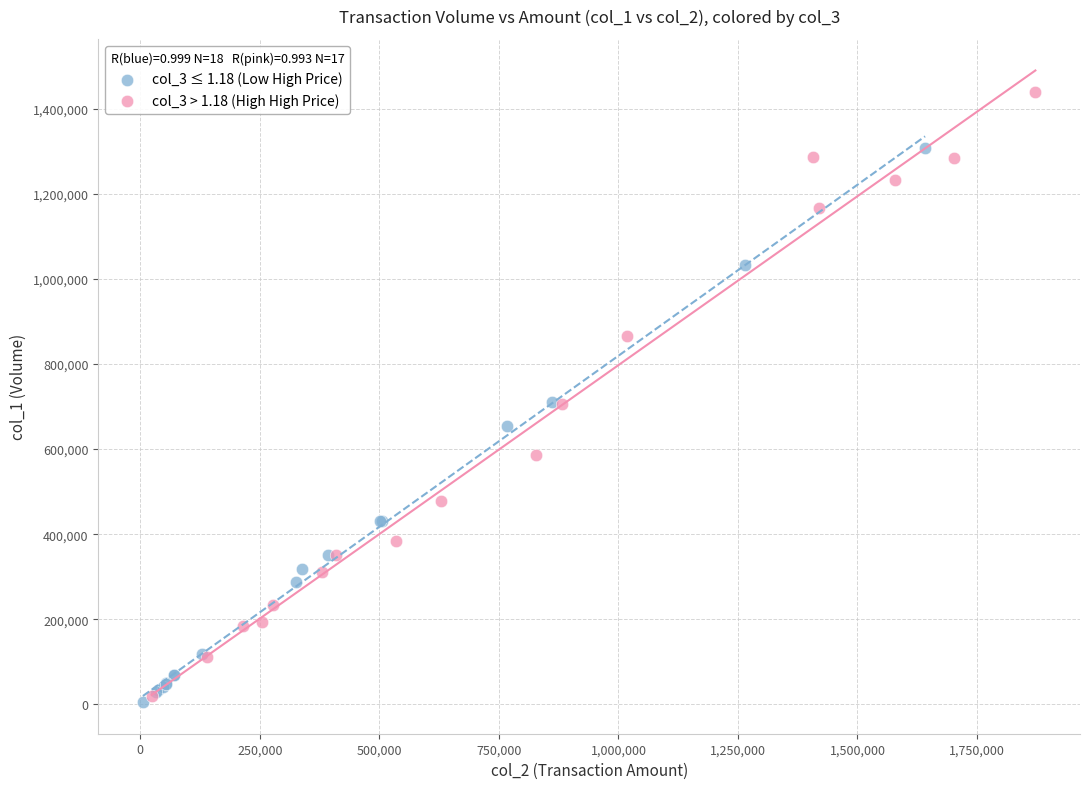

What are all the series names shown in the legend?

col_3 ≤ 1.18 (Low High Price), col_3 > 1.18 (High High Price)